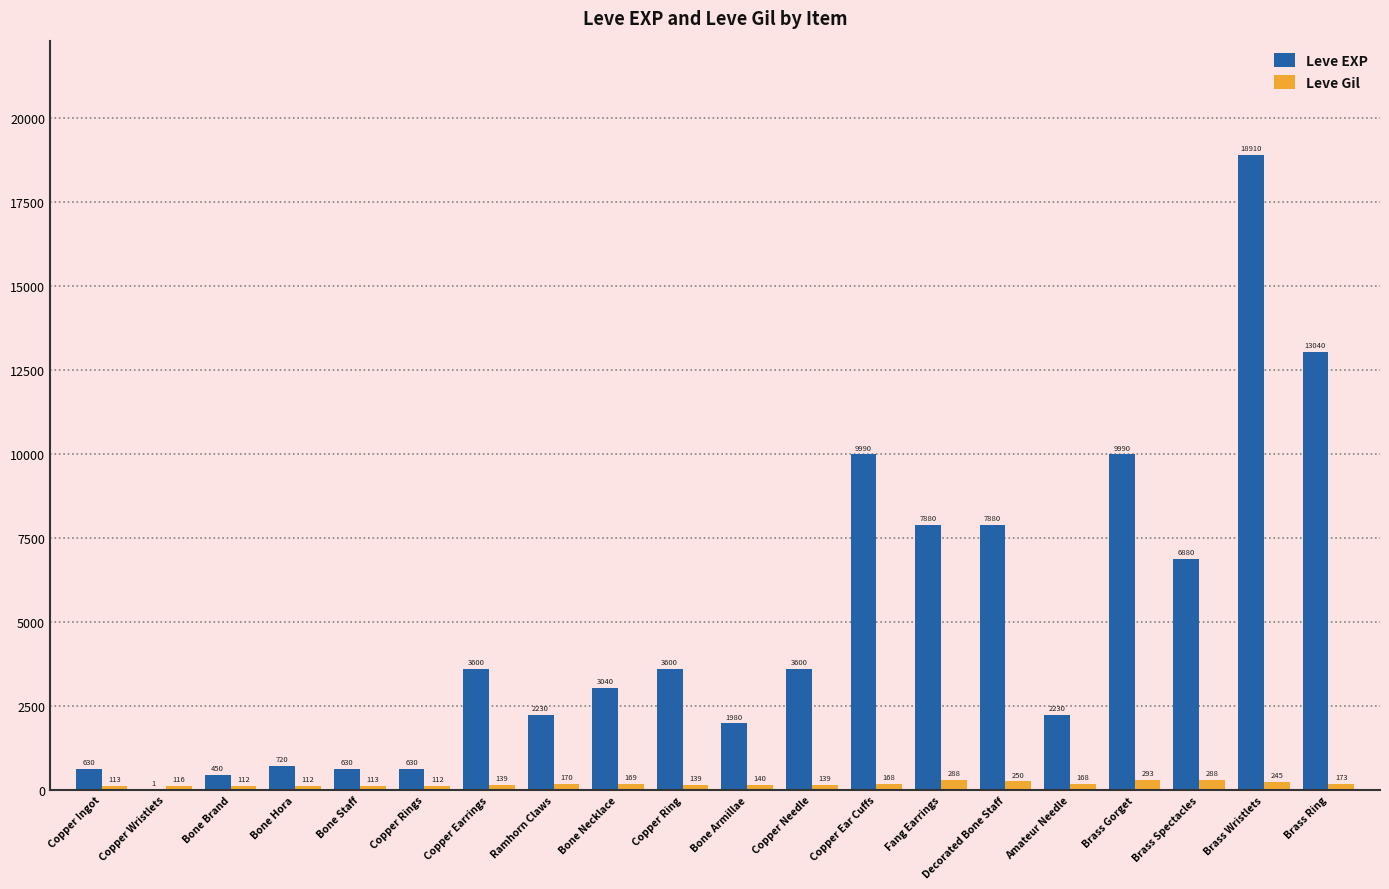

True or false: Leve EXP has a value of 17091 at Copper Ear Cuffs.

False